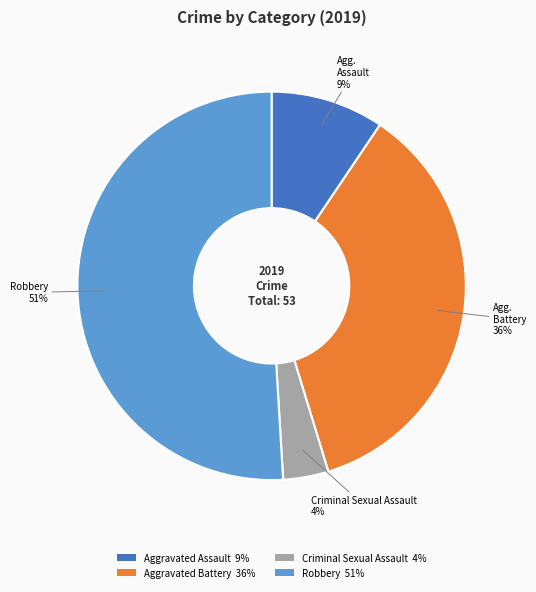

Rank the categories by value from highest to lowest.

Robbery 51%, Aggravated Battery 36%, Aggravated Assault 9%, Criminal Sexual Assault 4%